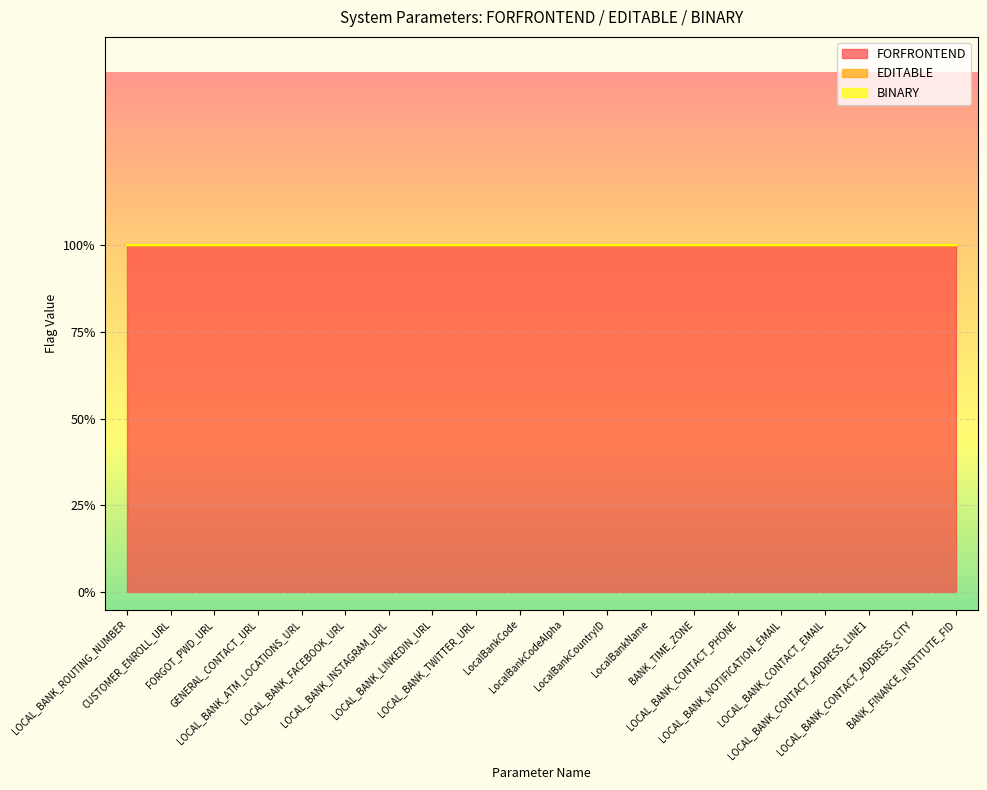

True or false: FORFRONTEND has more than 1 interior local peaks.

False